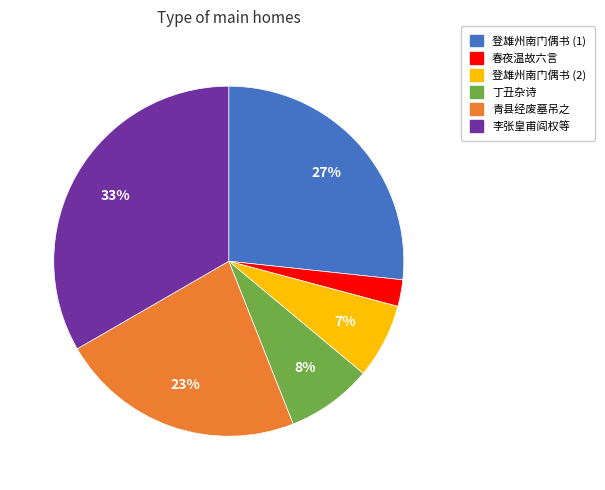

To the nearest percent, what is the average slice percentage?

17%